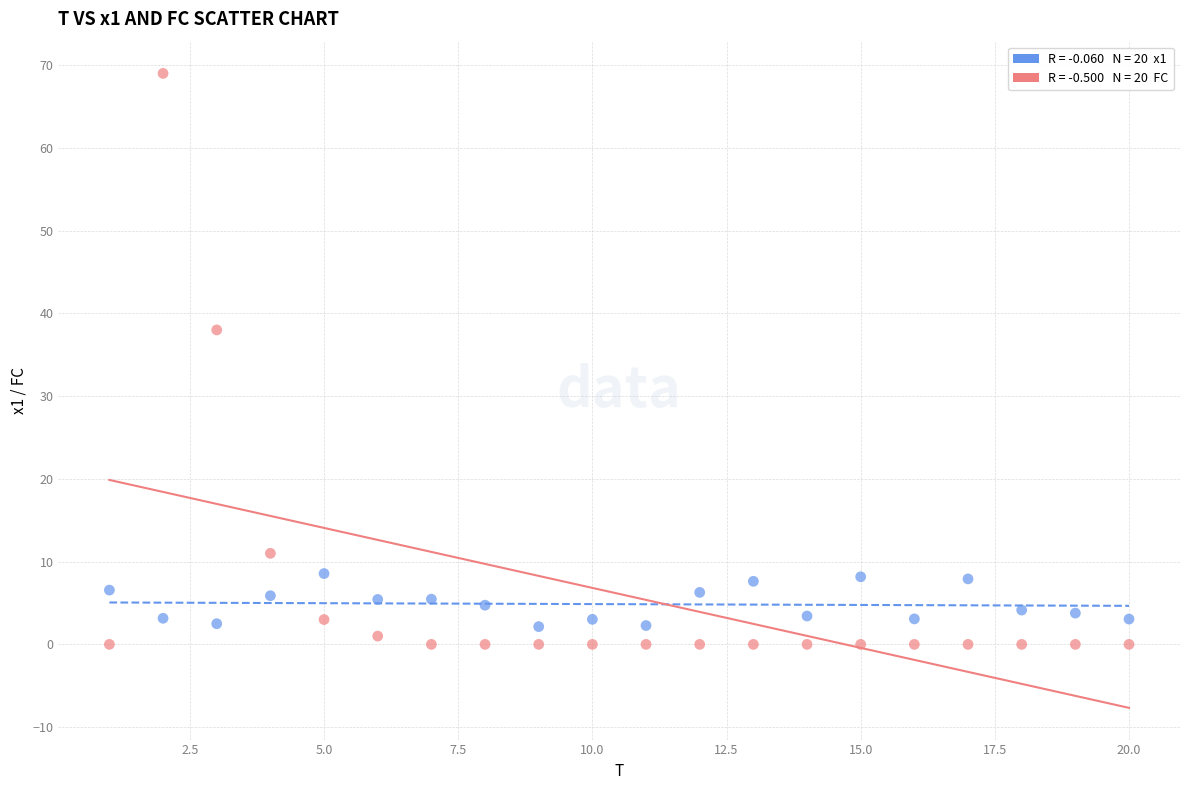

Across all series, what Y value is closest to 34?

38.0